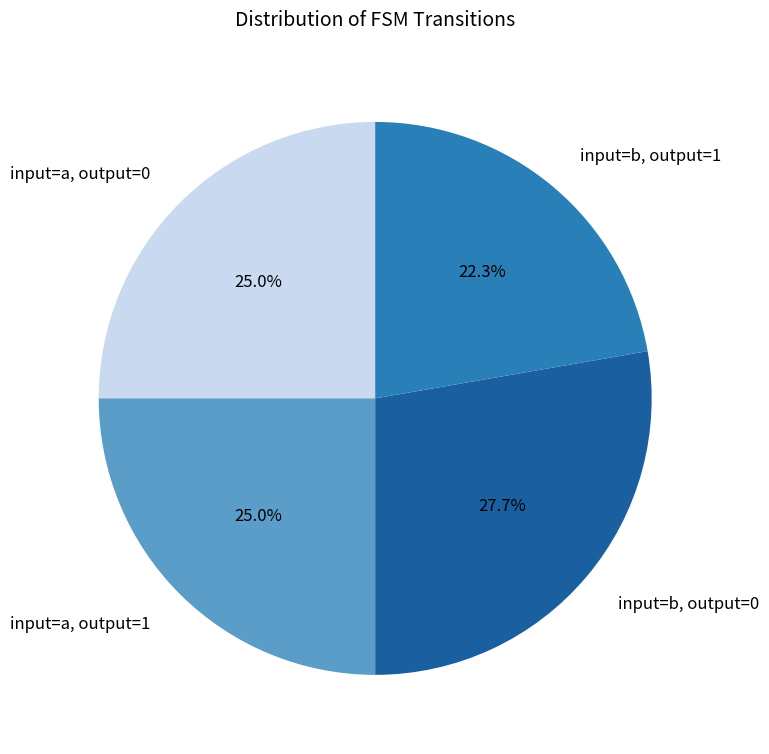

What is the total percentage of input=b, output=0 and input=a, output=1?

52.7%